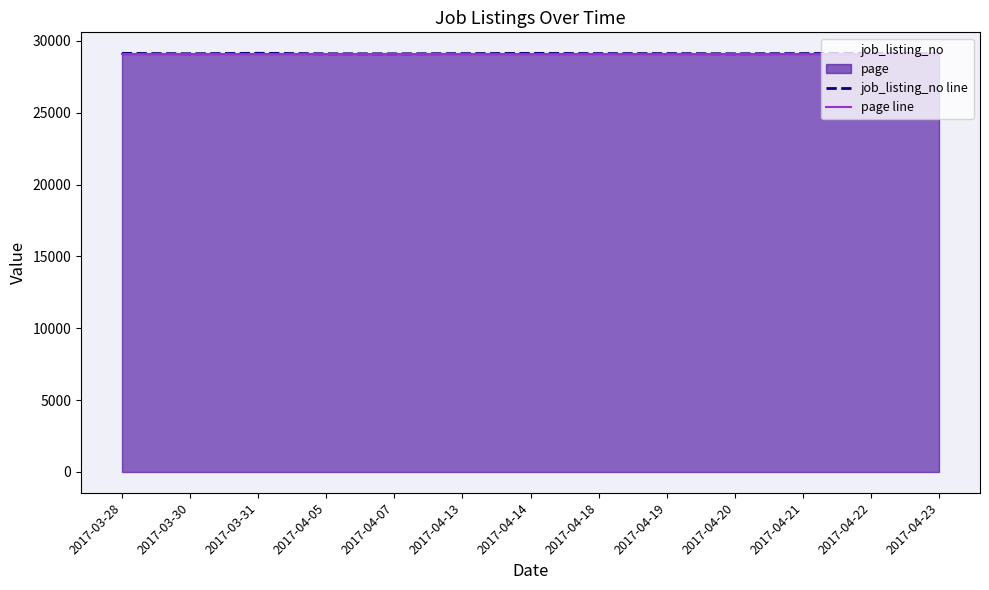

Which has a higher value, 2017-04-13 or 2017-04-20?

2017-04-13